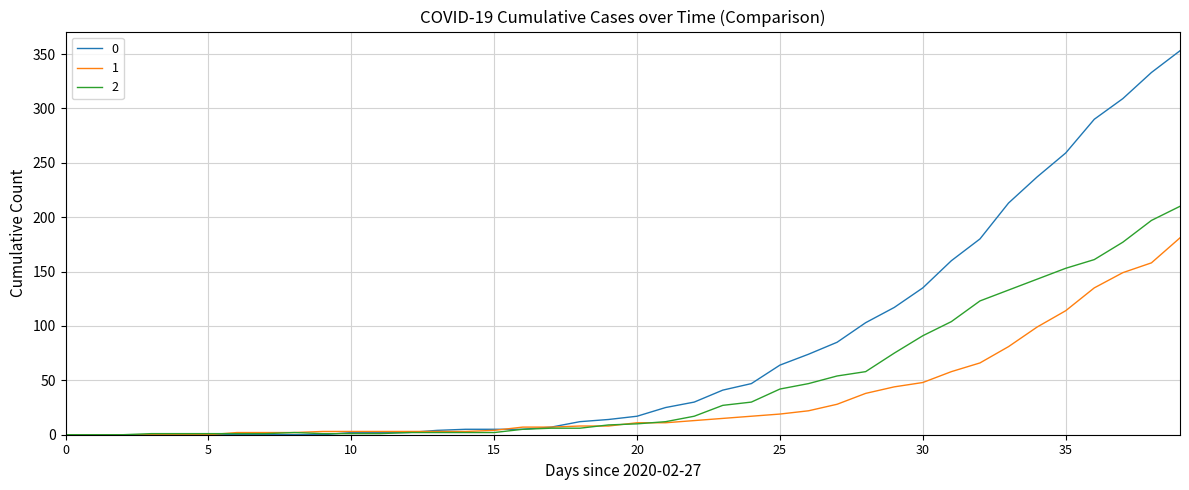

List the series in order of their peak value, lowest first.

1, 2, 0